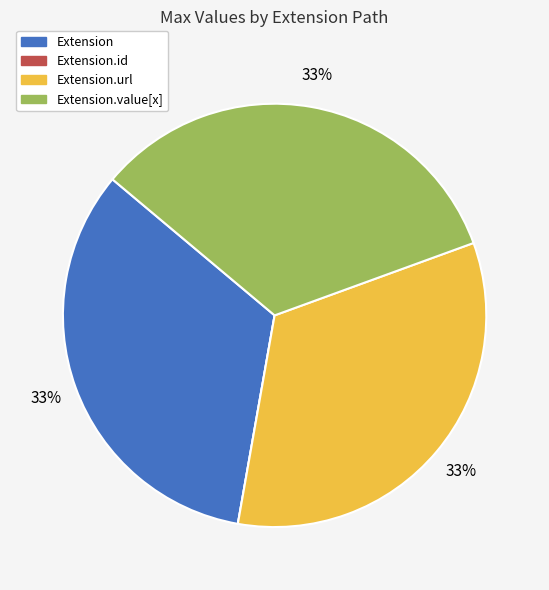

To the nearest percent, what is the difference between the largest and smallest slice percentages?

33%